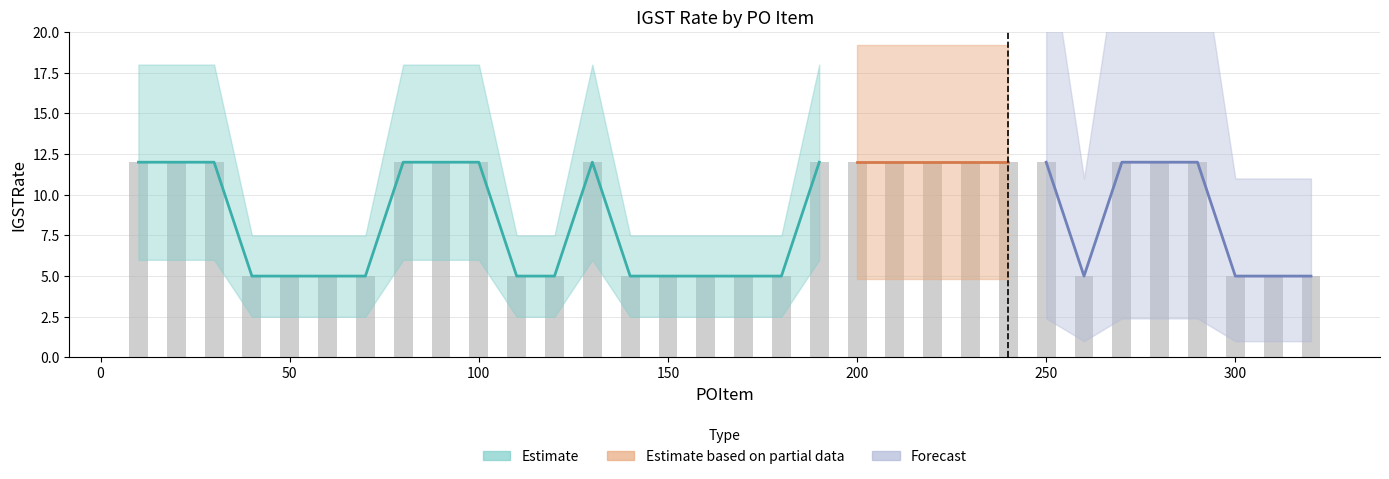

List the labels in order of value, smallest first.

40, 50, 60, 70, 110, 120, 140, 150, 160, 170, 180, 260, 300, 310, 320, 10, 20, 30, 80, 90, 100, 130, 190, 200, 210, 220, 230, 240, 250, 270, 280, 290